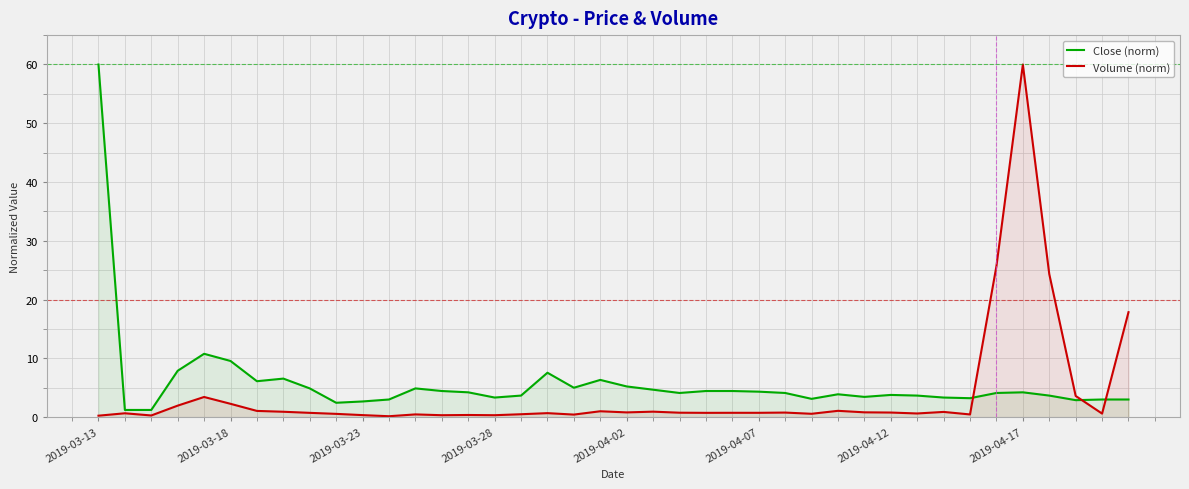

How many lines are shown in the chart?

2